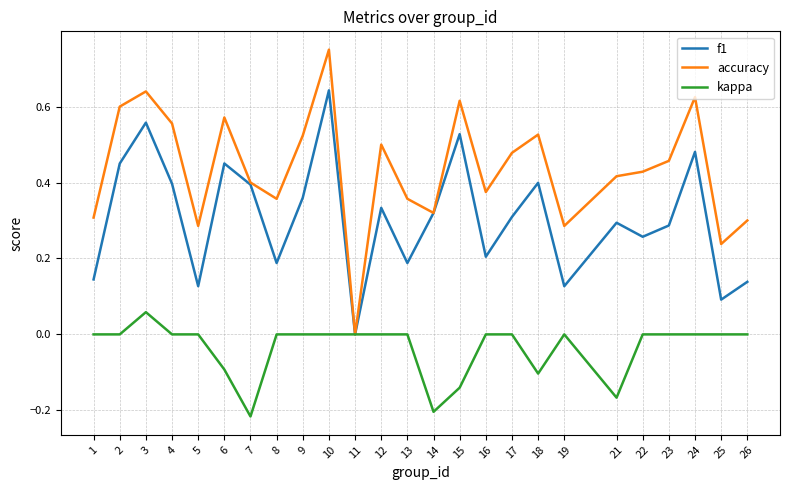

Is it true that kappa equals -0.2 at 16?

False